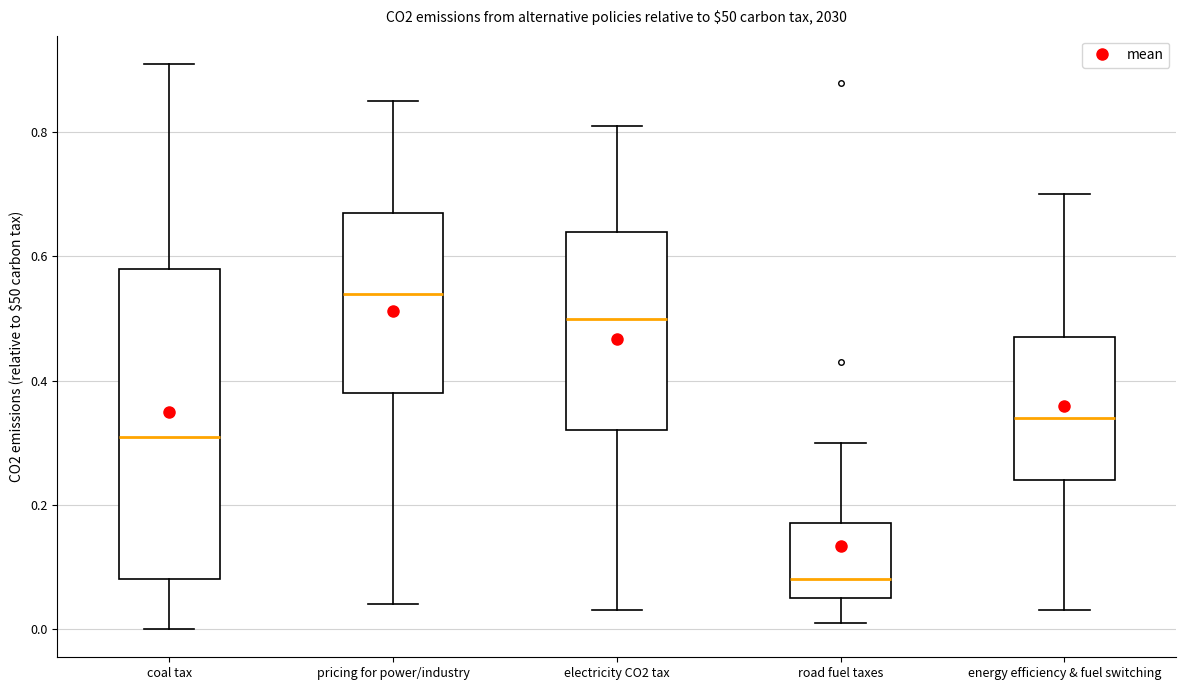

Where does the median line of the box for pricing for power/industry sit on the y-axis? The values are not printed on the chart, so give them approximately, as read against the axis.

0.54